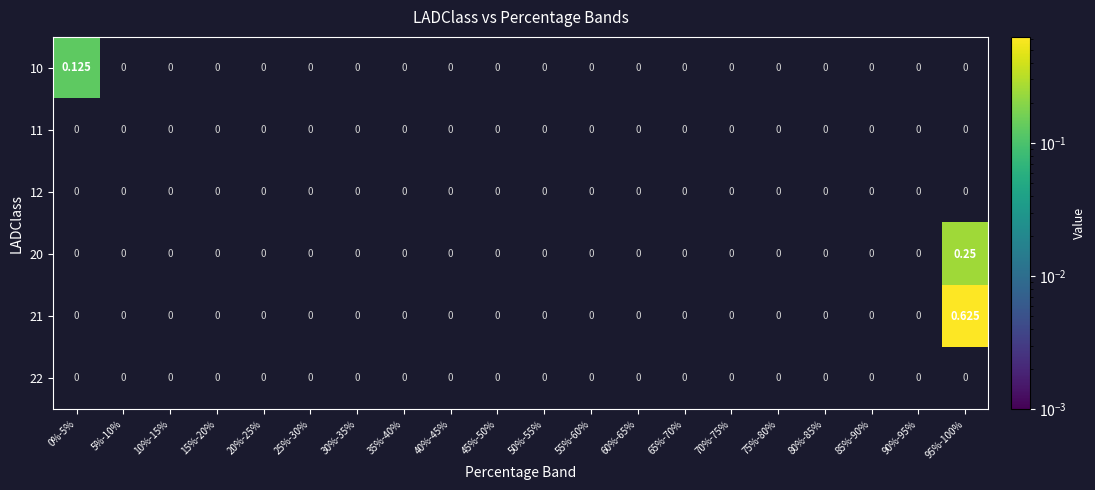

How many series are shown in this chart?

6